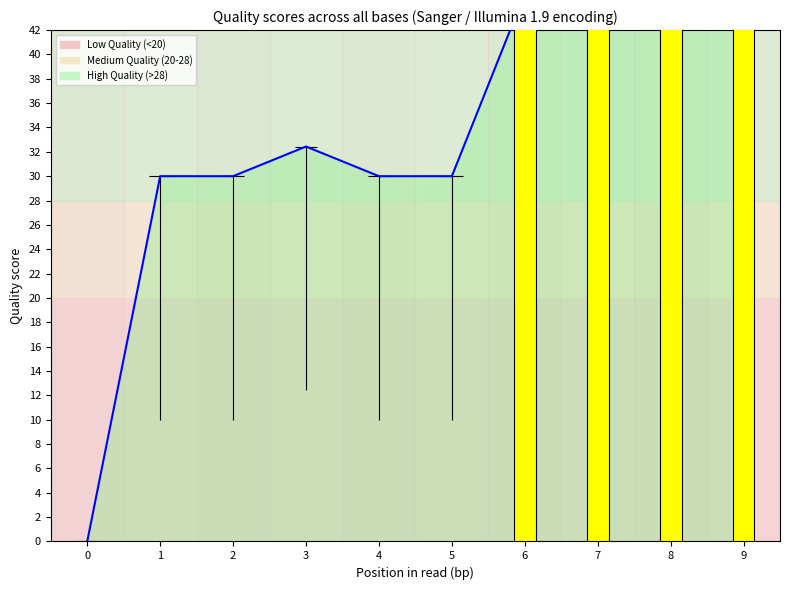

Reading left to right, extract all data points from this chart.

0.0	30.0	30.0	32.4	30.0	30.0	45.0	45.0	45.0	45.0